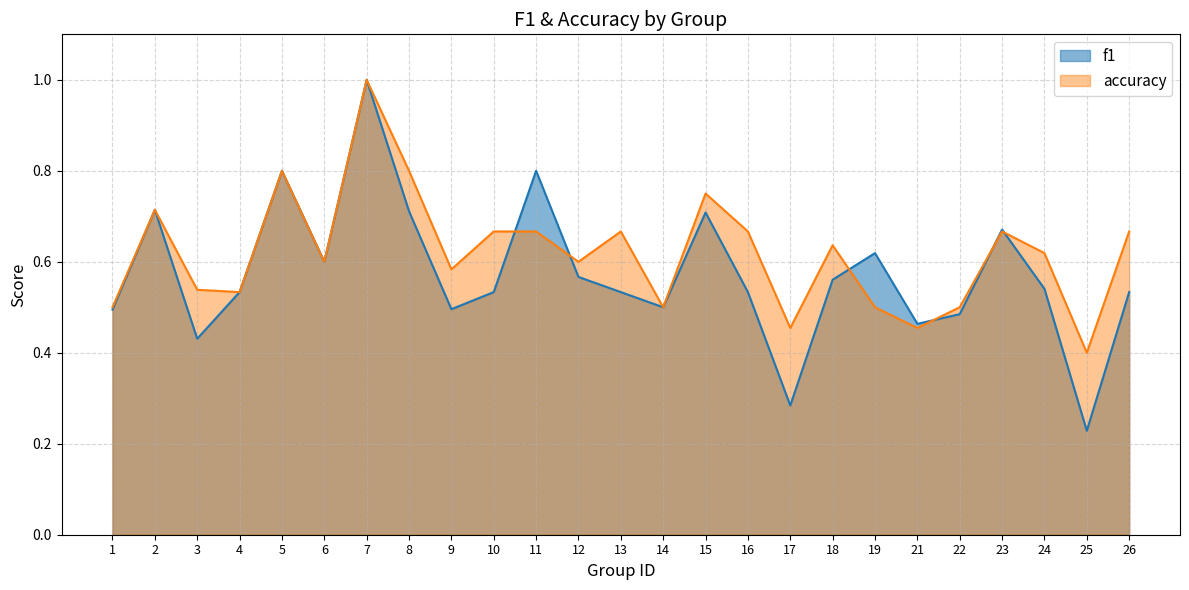

At how many categories does at least one series exceed 0?

25